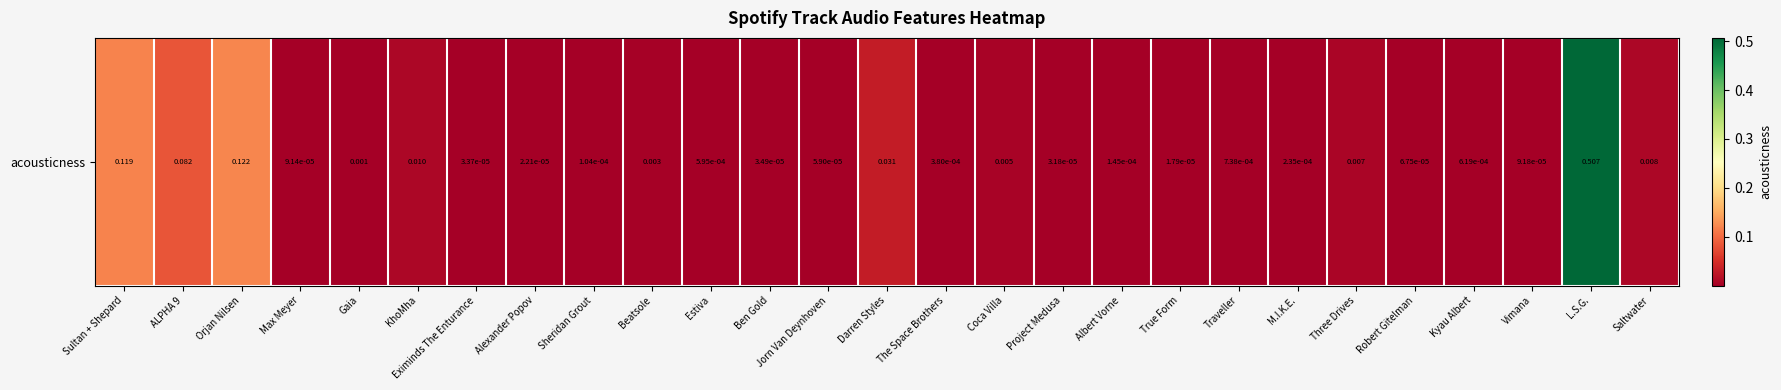

True or false: the data shows 0.0 at Robert Gitelman.

True